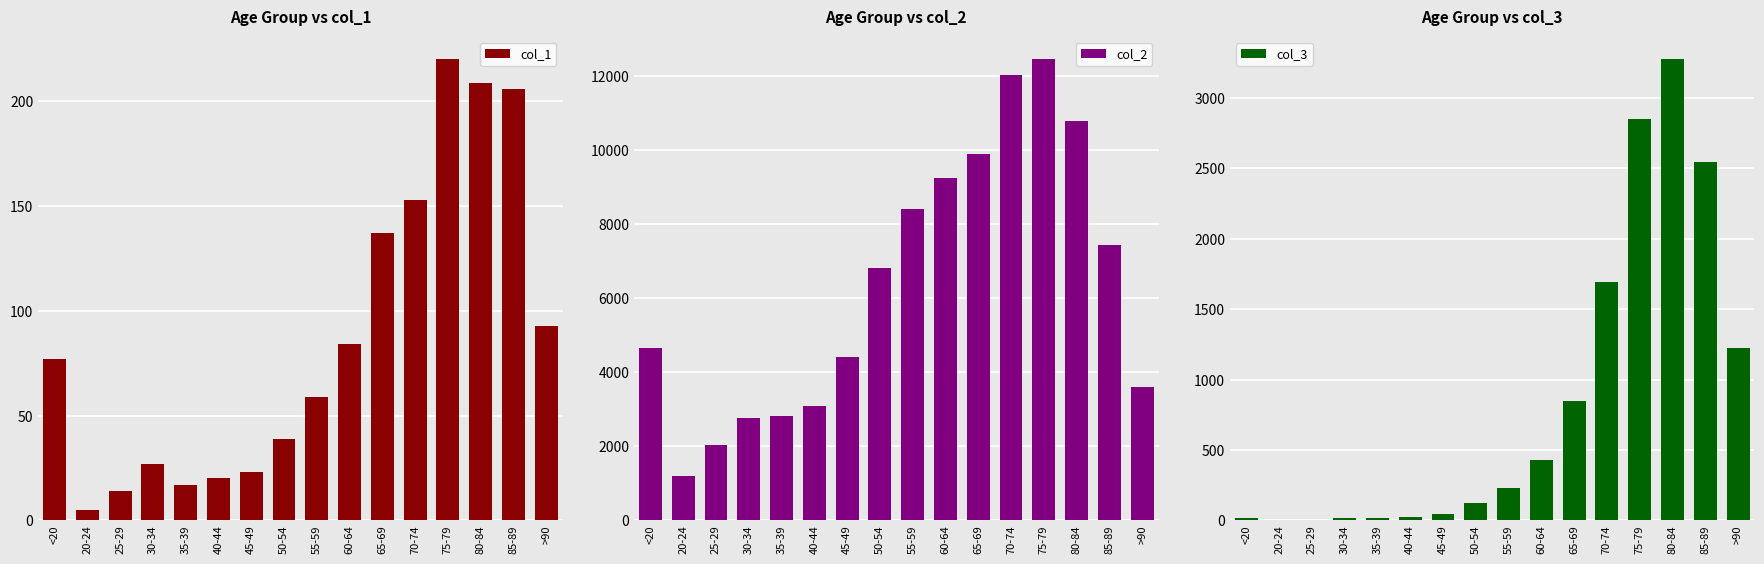

Reading right to left, what are all the values shown in this chart?

col_1: 93	206	209	220	153	137	84	59	39	23	20	17	27	14	5	77
col_2: 3604	7417	10764	12434	12018	9883	9236	8400	6803	4396	3078	2814	2765	2038	1191	4641
col_3: 1224	2548	3273	2848	1690	850	426	227	126	47	24	18	17	3	4	18